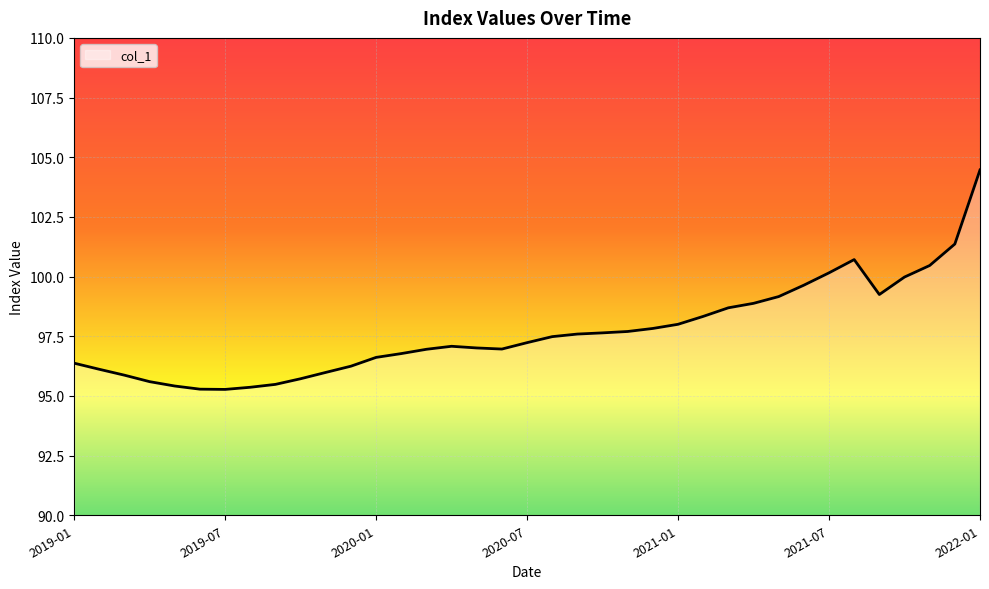

What is the smallest value displayed?

95.3